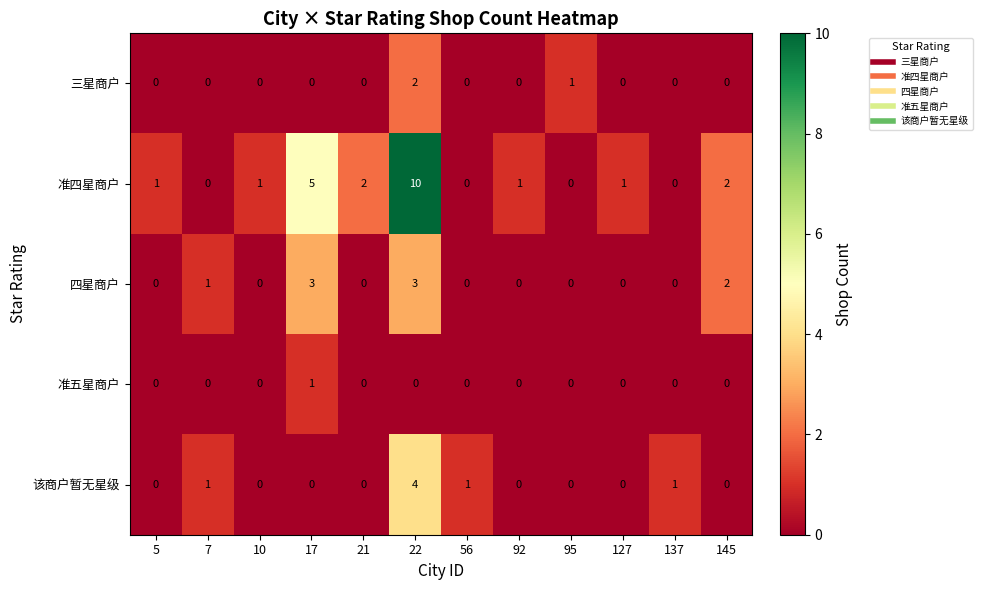

Which series has the widest spread of values?

准四星商户